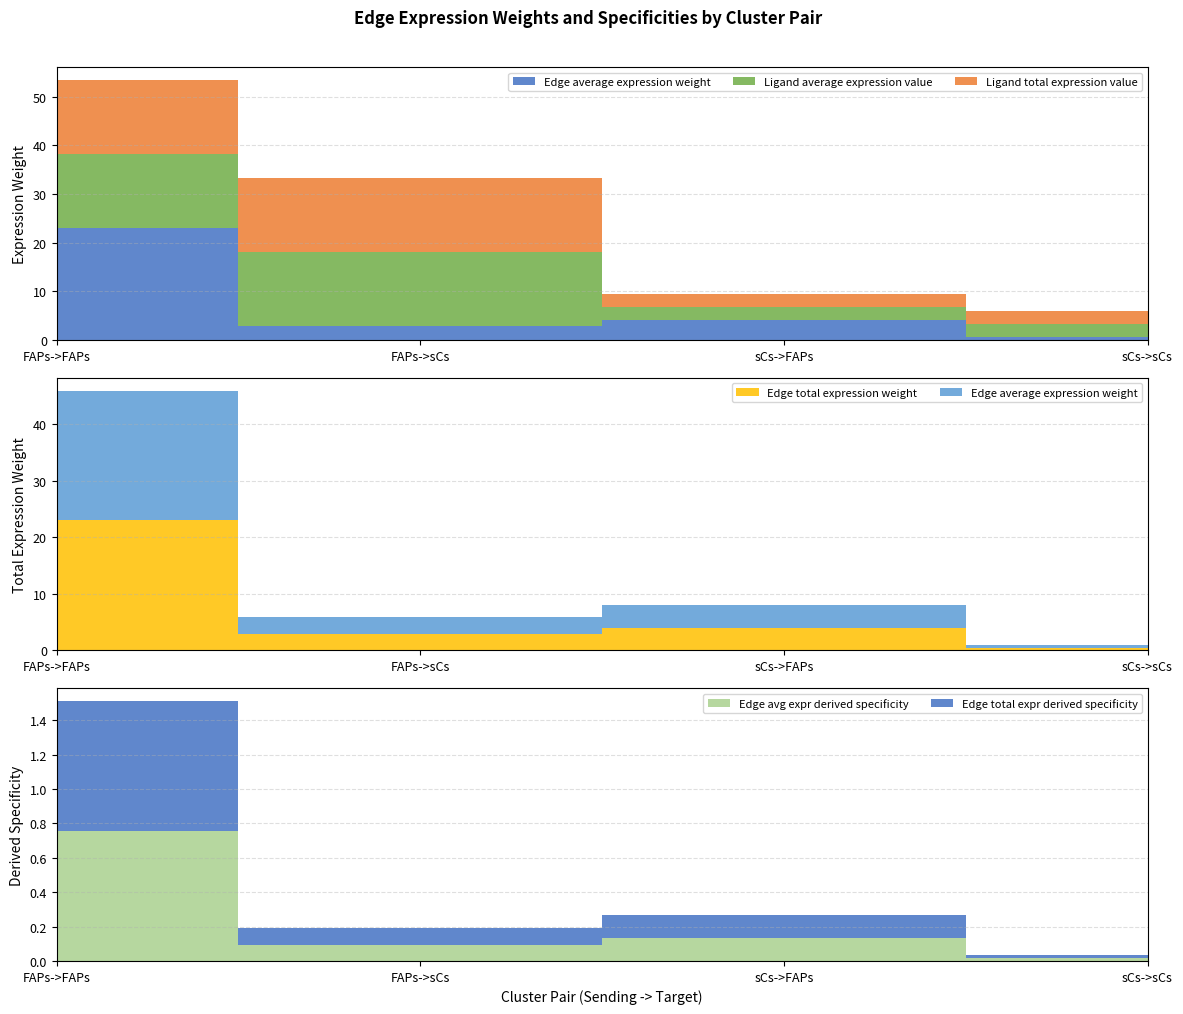

Reading left to right, what are all the values shown in this chart?

Edge average expression weight: 23.0	2.9	4.0	0.5
Edge total expression weight: 23.0	2.9	4.0	0.5
Edge avg expr derived specificity: 0.8	0.1	0.1	0.0
Edge total expr derived specificity: 0.8	0.1	0.1	0.0
Ligand average expression value: 15.2	15.2	2.7	2.7
Ligand total expression value: 15.2	15.2	2.7	2.7